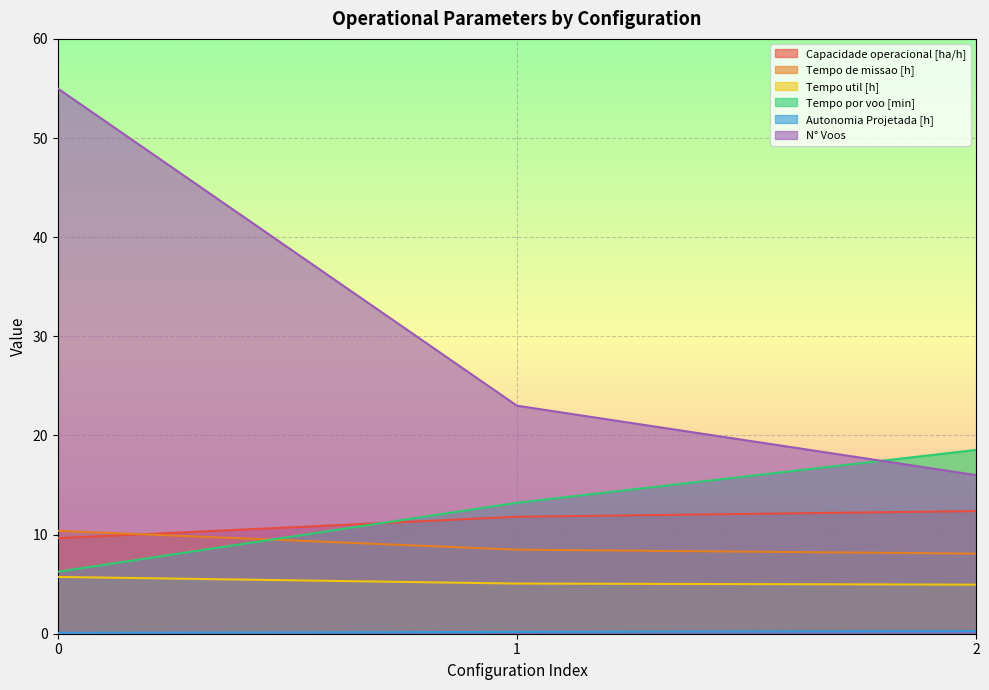

Which series has the widest spread of values?

N° Voos